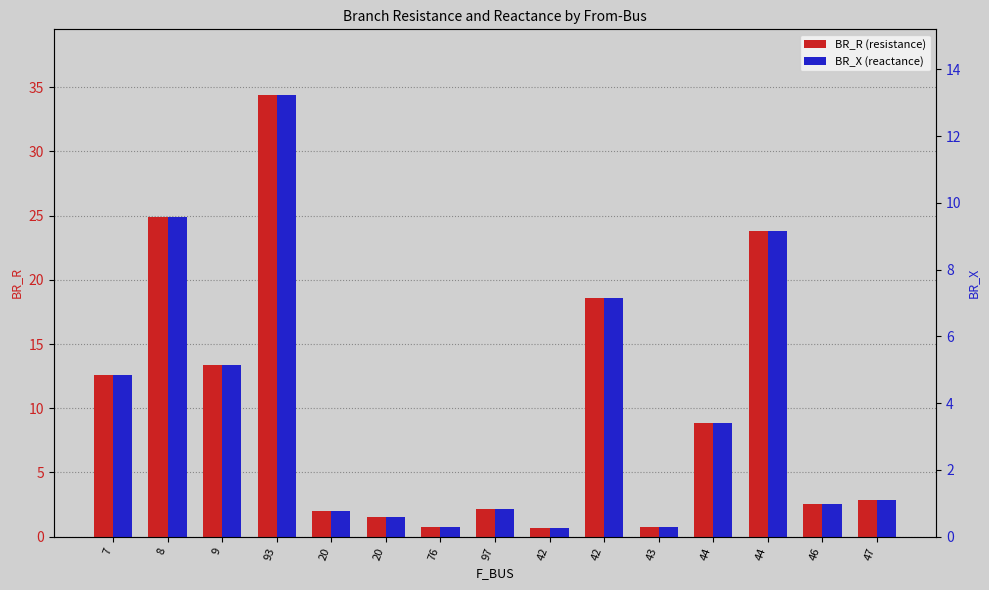

What is the label of the 5th bar from the right?

43